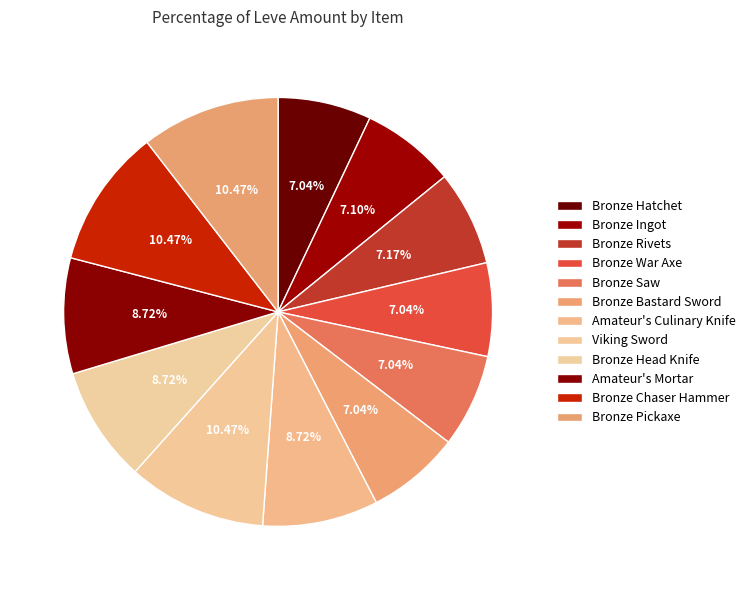

How many slices are in this pie chart?

12